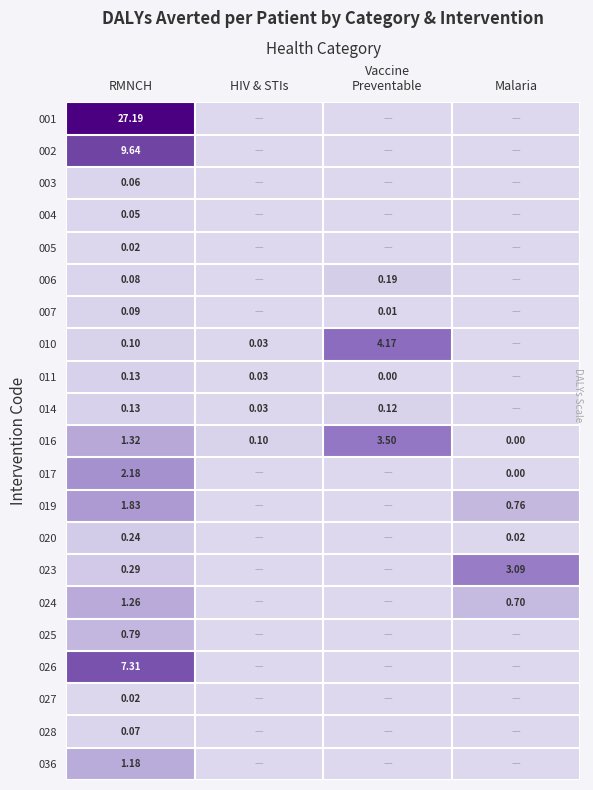

Which category has the highest value in the 036 series?

RMNCH